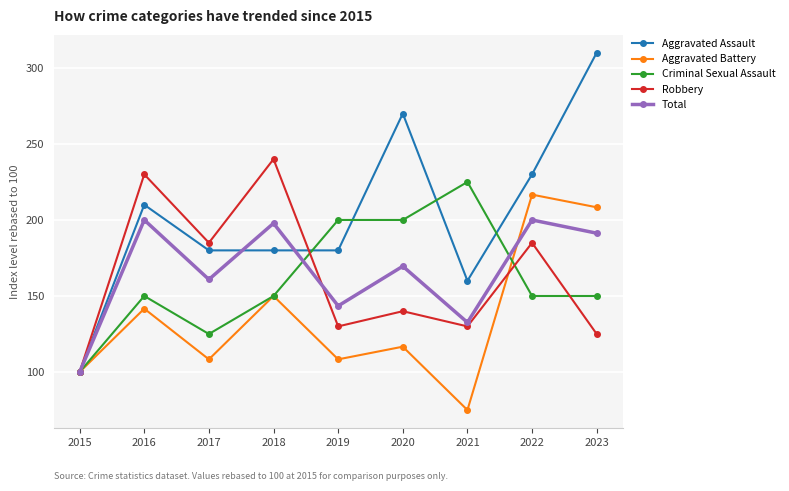

In Aggravated Battery, how many points are lower than both neighbors (excluding endpoints)?

3